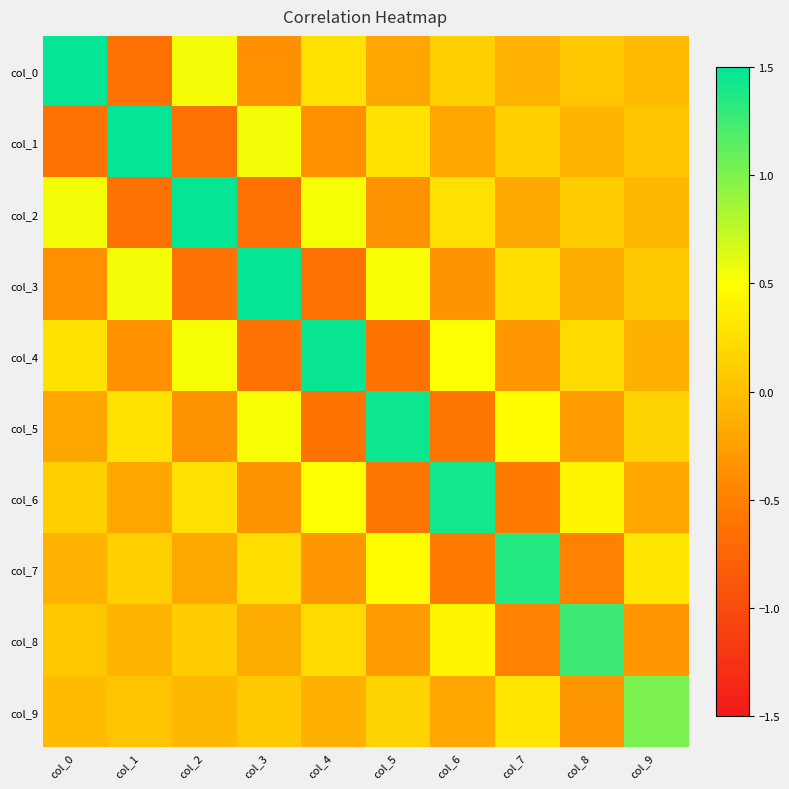

What is the minimum value shown in the chart?

-0.6